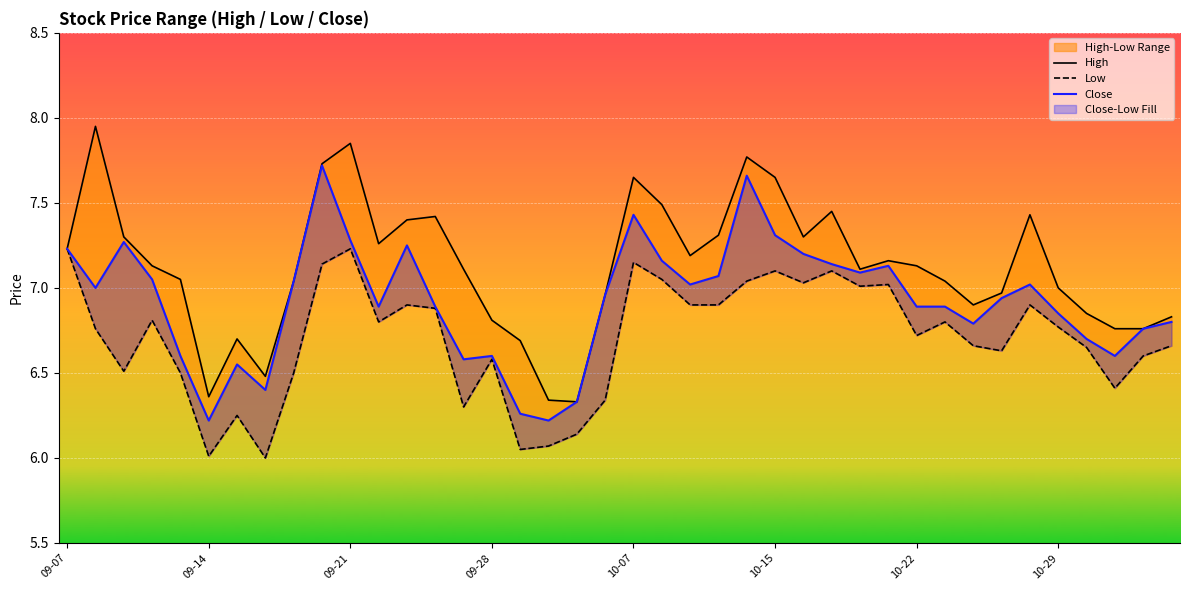

Which series has the widest spread of values?

High